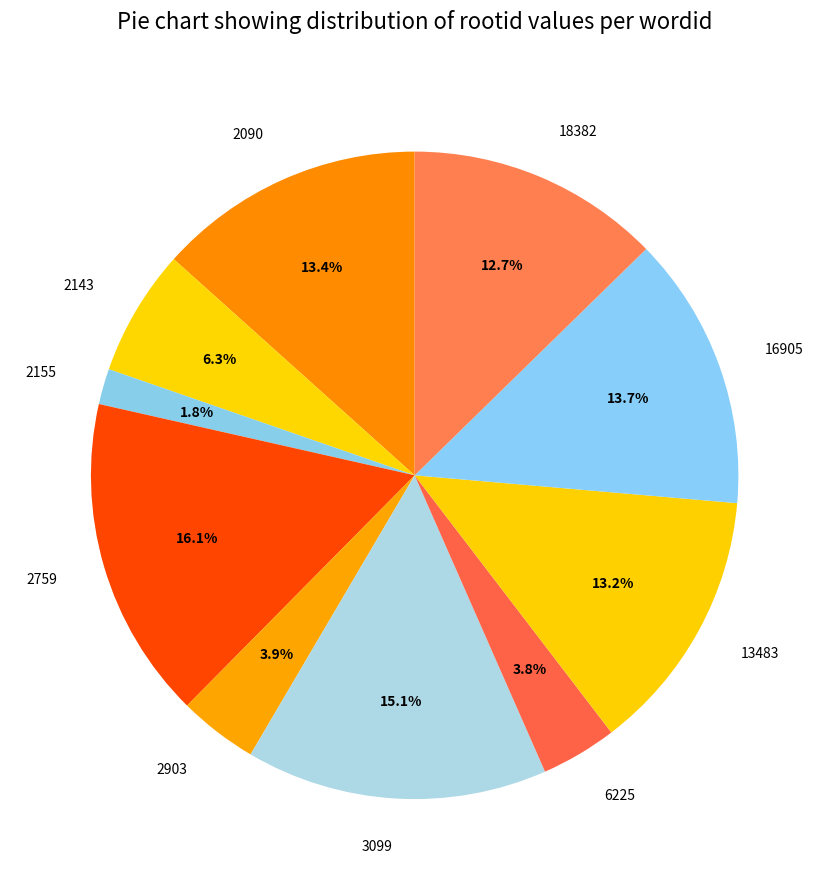

True or false: 2143 accounts for 6% of the total.

True